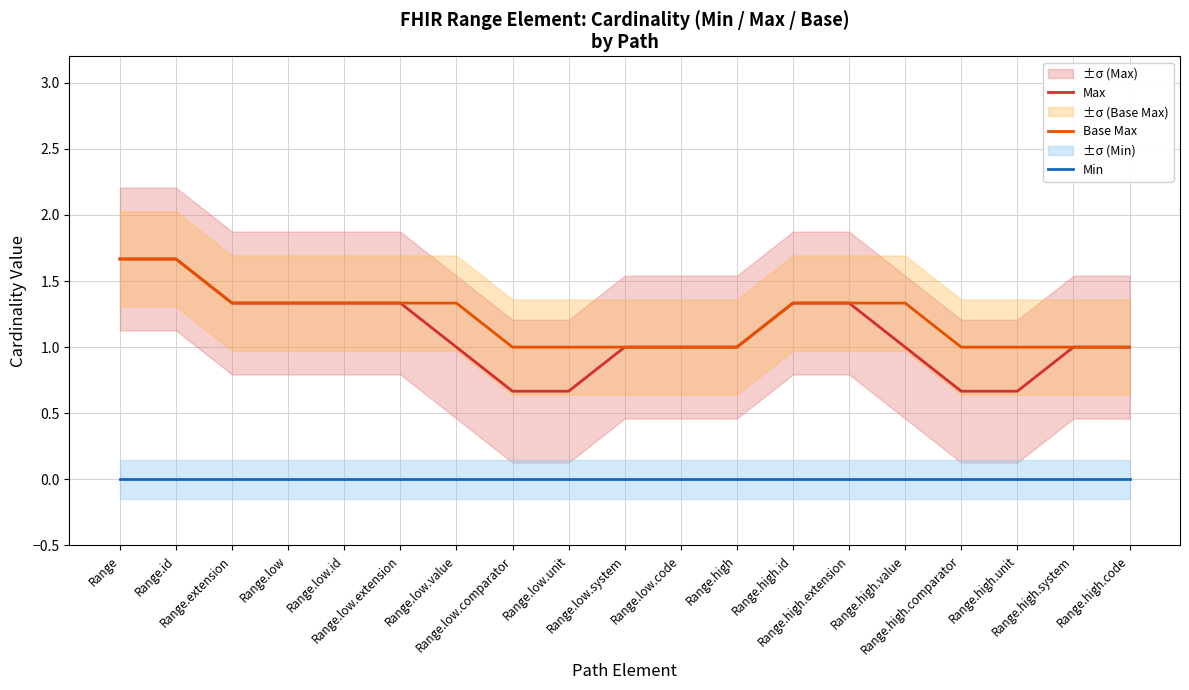

What is the minimum value for Base Max?

1.0